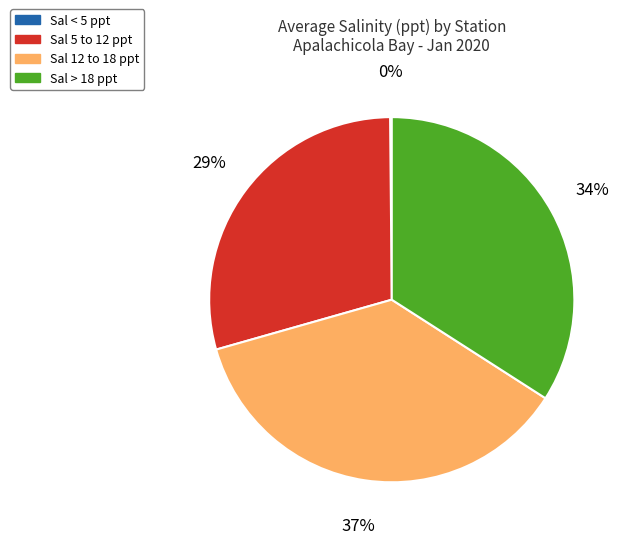

Is there a majority slice in this chart?

No